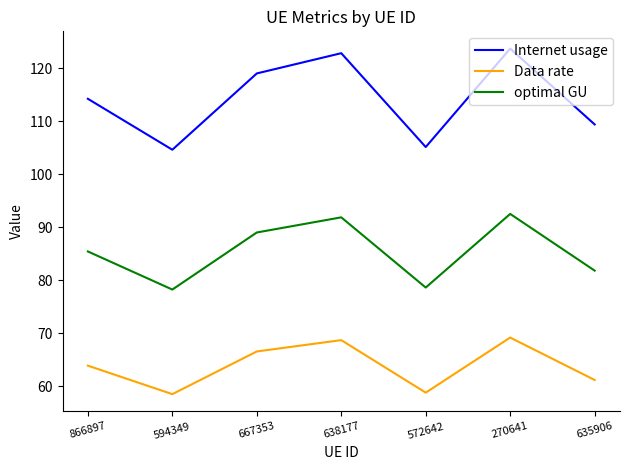

True or false: optimal GU and Internet usage intersect in this chart.

False